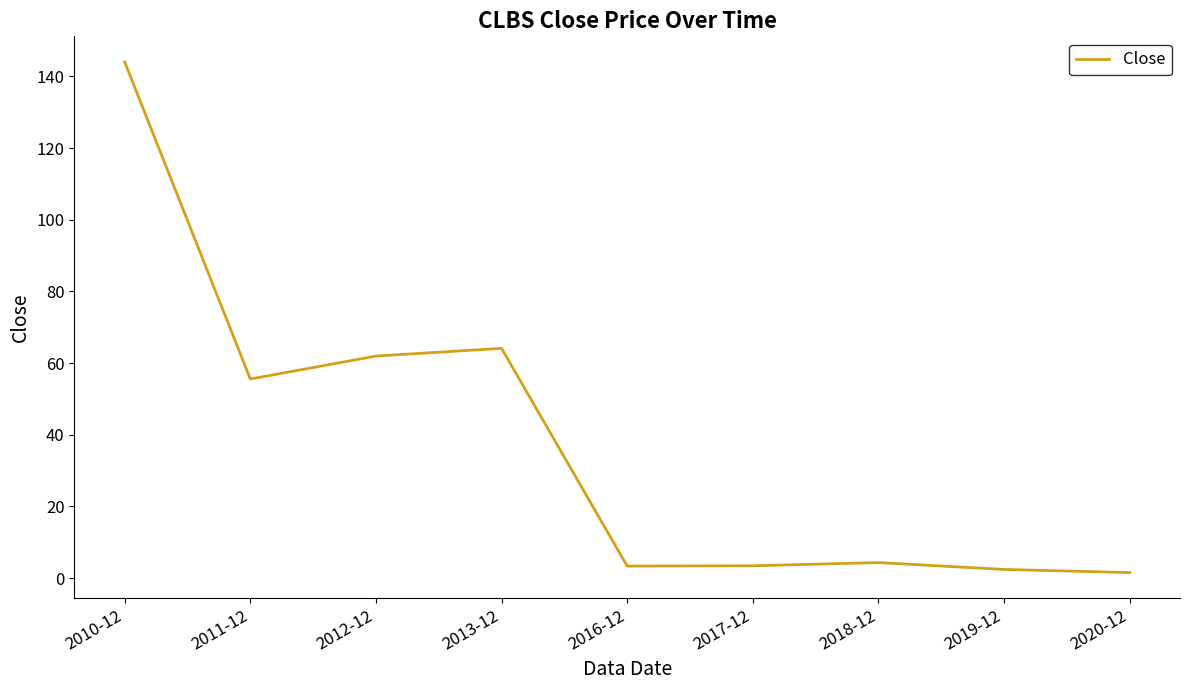

What is the difference between the maximum and minimum values?

142.6